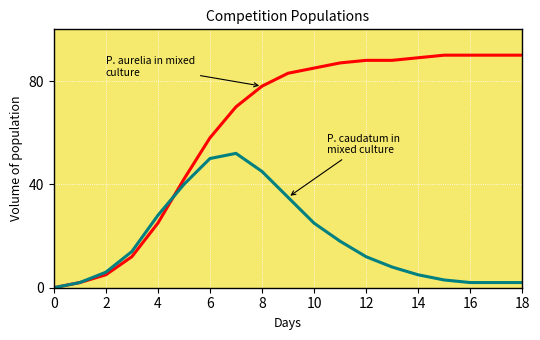

How many series are shown in this chart?

2